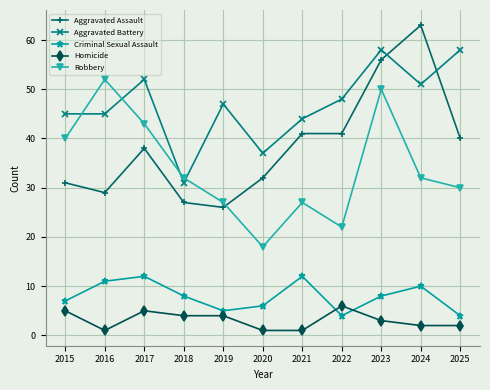

True or false: Homicide and Aggravated Assault cross at least once.

False